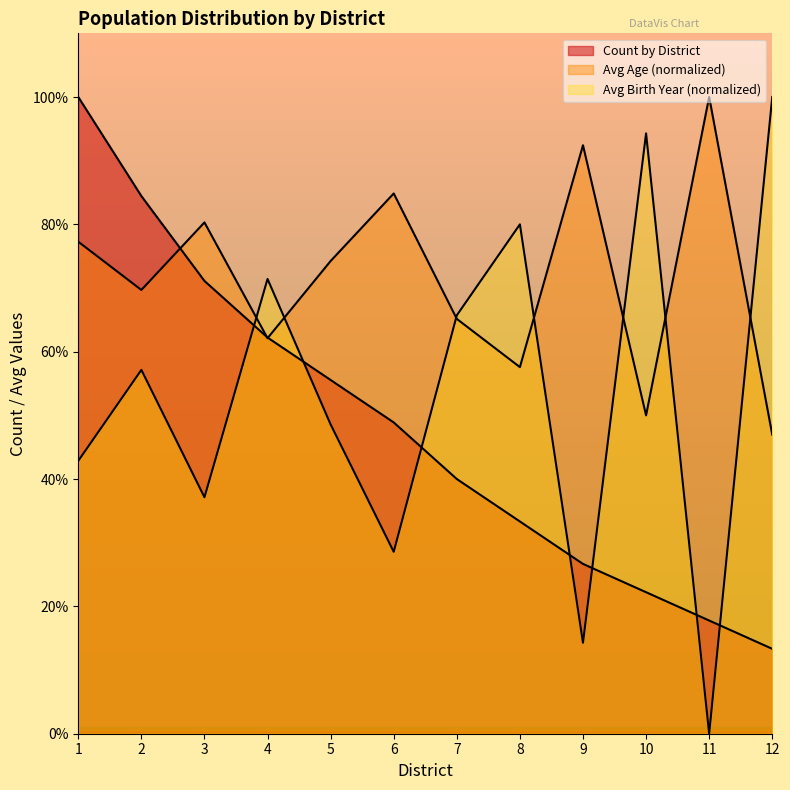

Where do Avg Age and Avg Birth Year first cross each other?

3 and 4